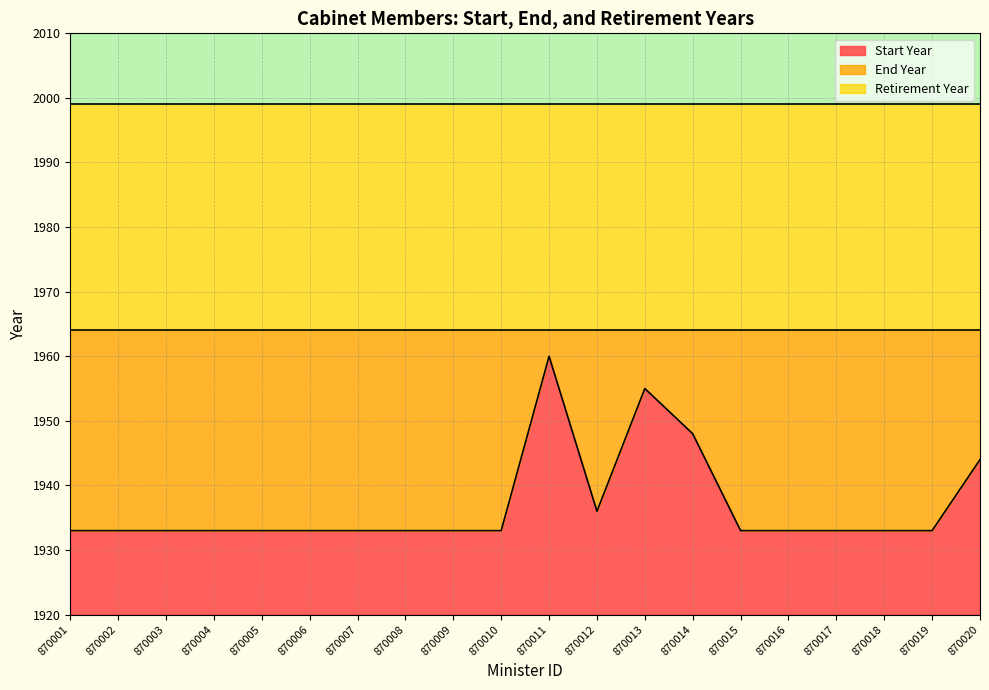

Between 870001 and 870012, which series saw the biggest shift?

Start Year